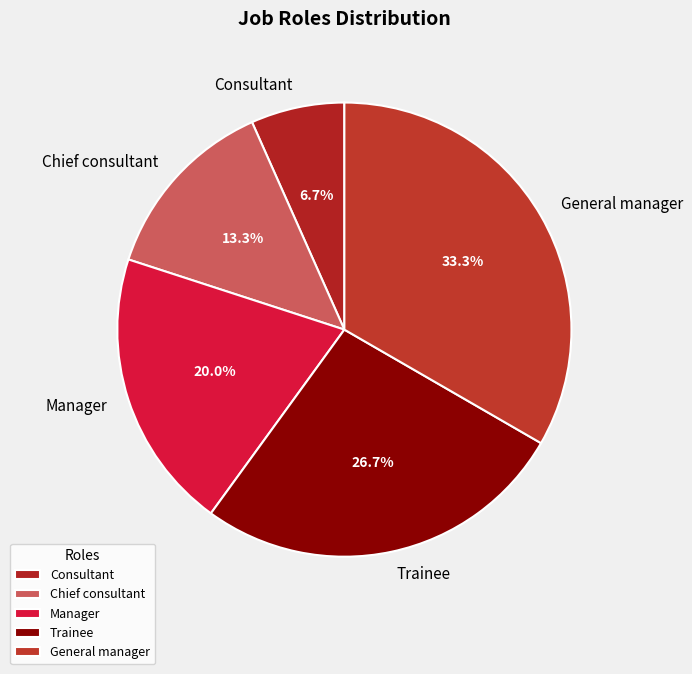

Is it true that General manager is 33% of the pie?

True